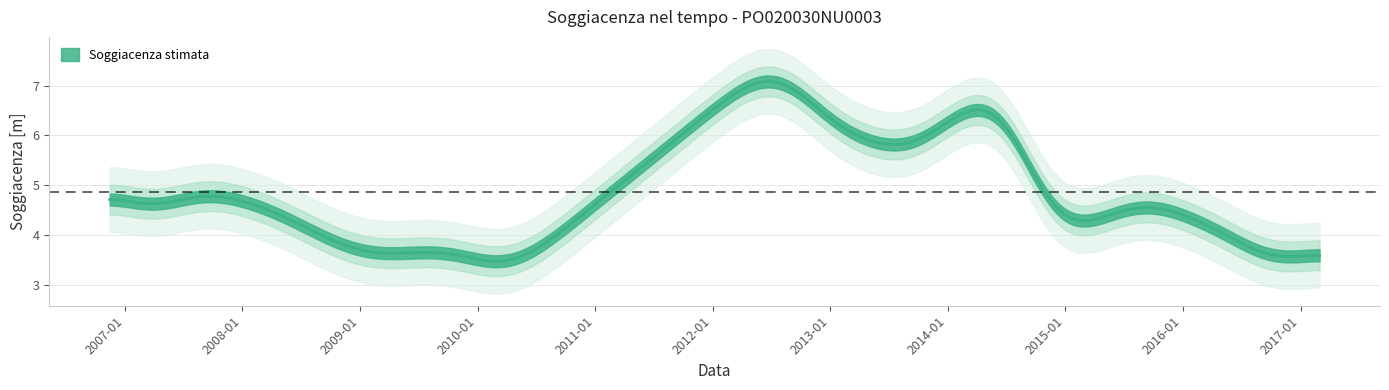

True or false: there are more than 0 points higher than both neighbors.

True